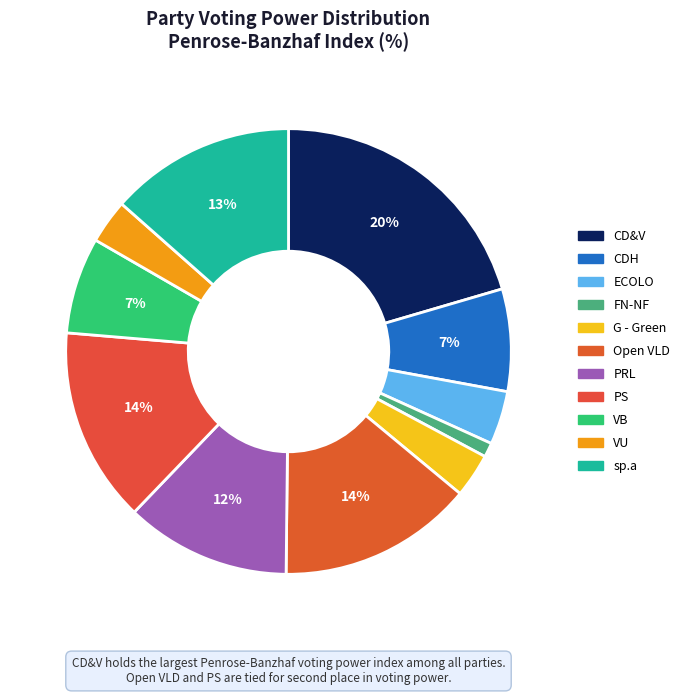

Does PRL represent more than half of the total?

No